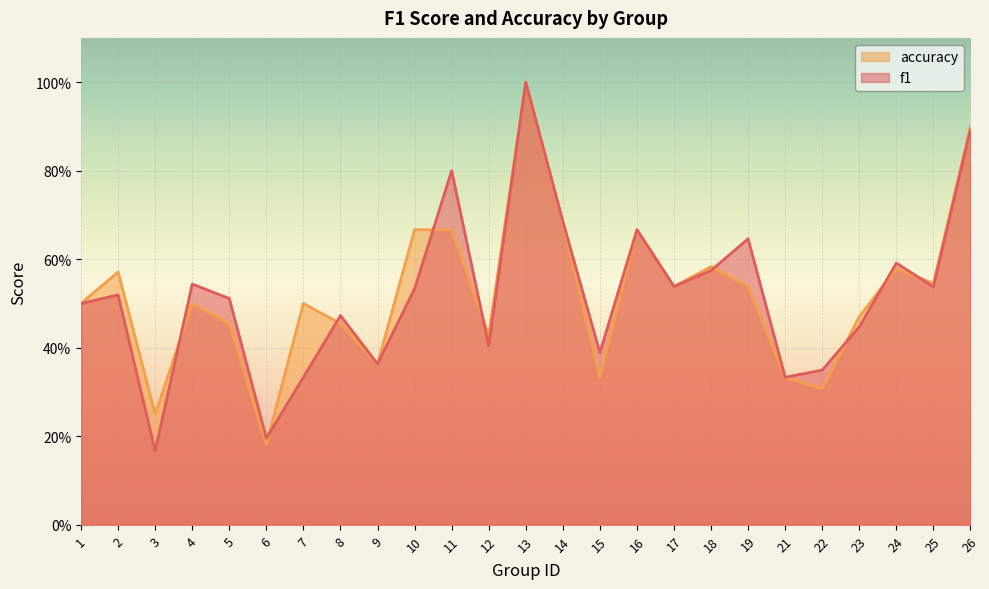

True or false: accuracy has a value of 0.7 at 16.

True